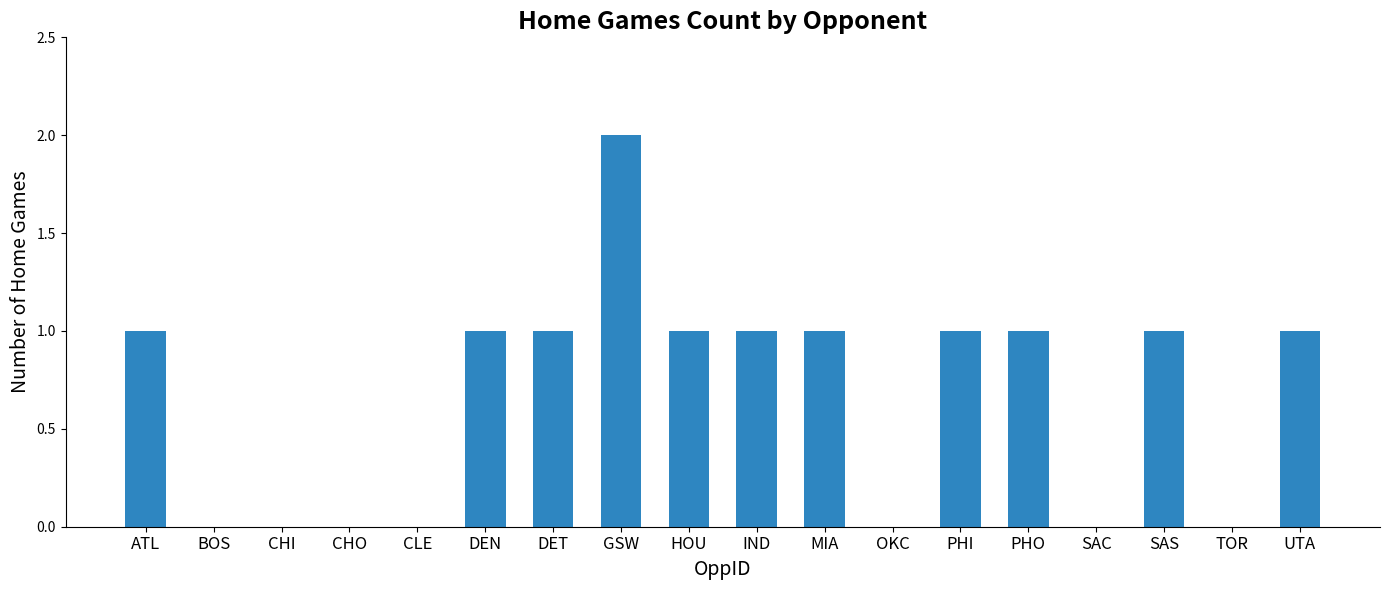

What is the difference between the values at CHI and DEN?

1